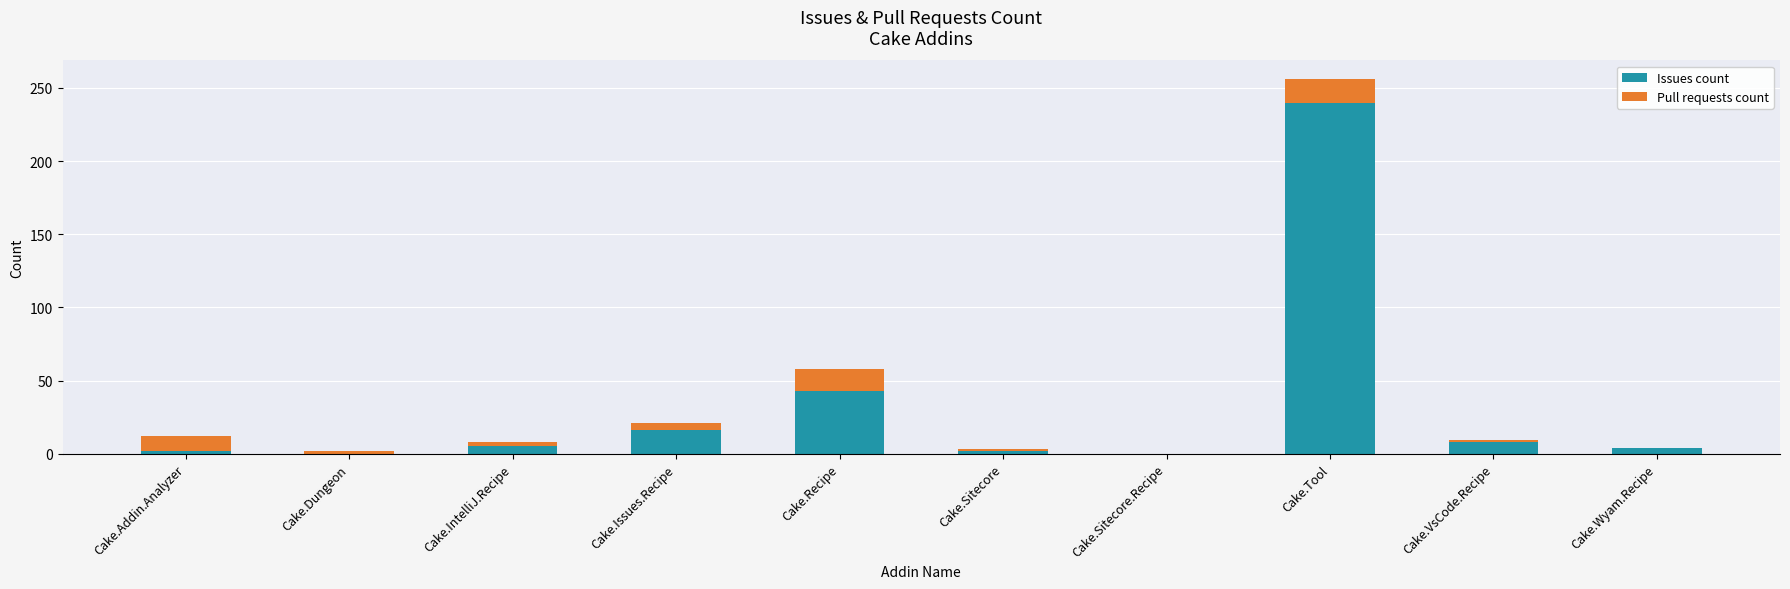

How many distinct data groups are displayed?

2